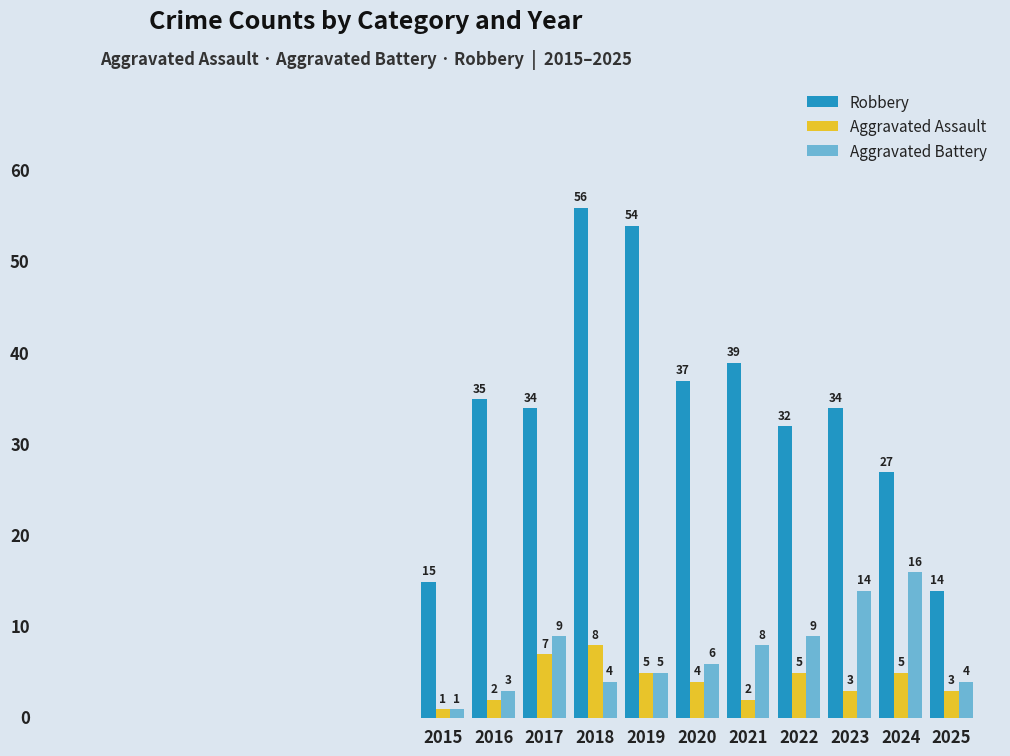

How many values in the Aggravated Assault series are below 4?

5